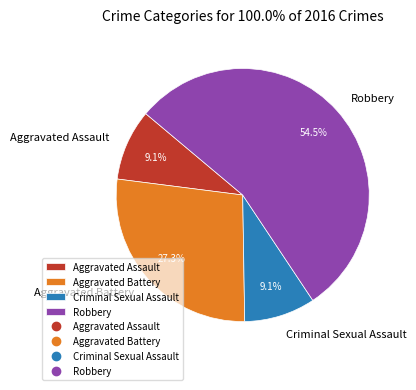

How many slices are in this pie chart?

4